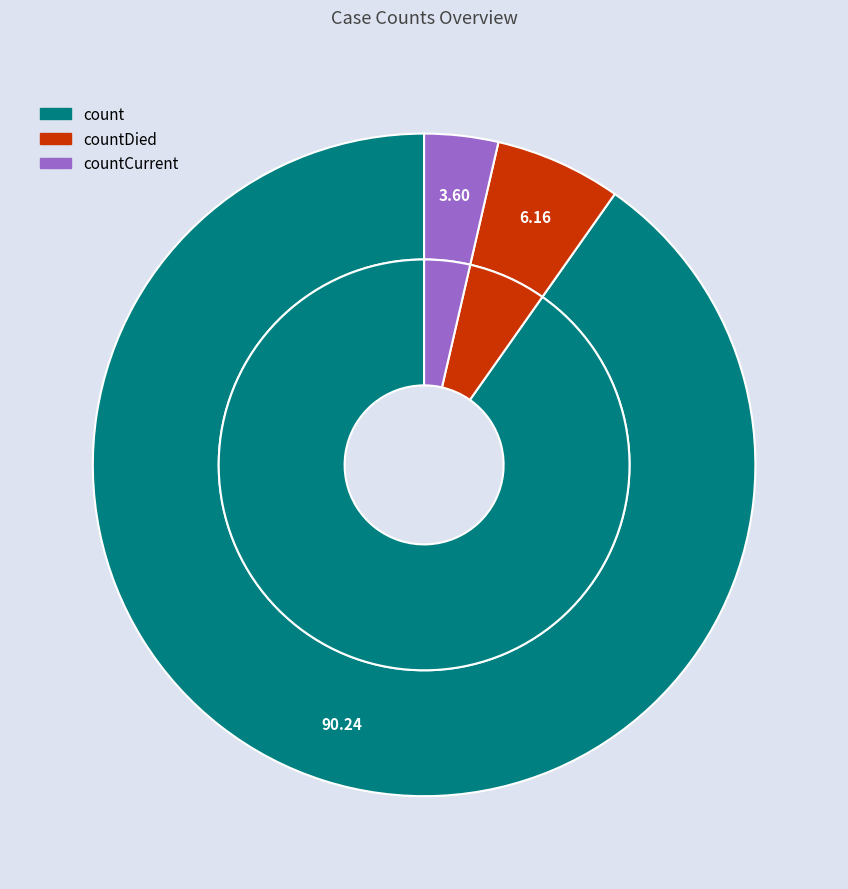

What is the largest slice in the pie chart?

count